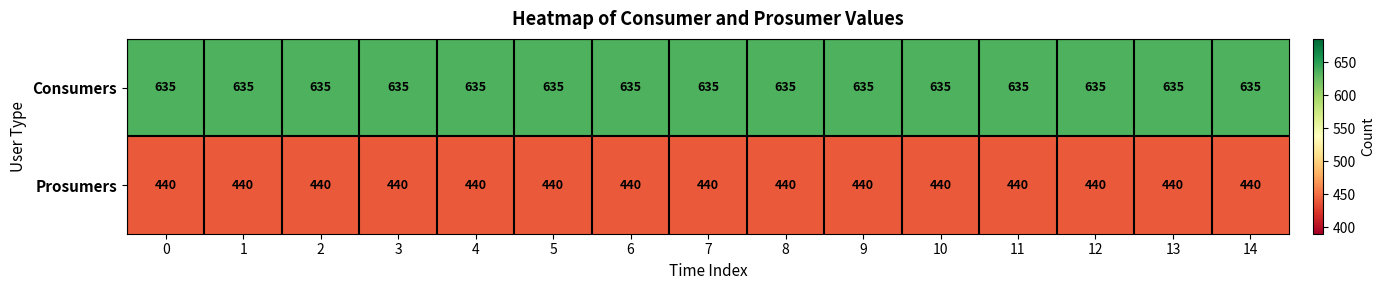

Is the value of Consumers at 6 greater than the value of Prosumers at 12?

Yes